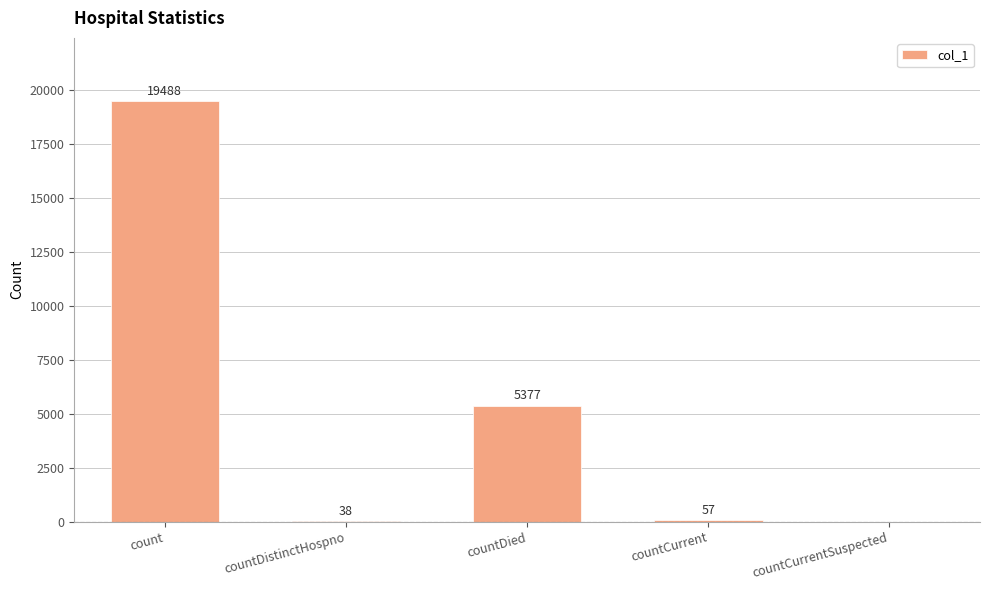

The chart shows a value of 29309 at count. True or false?

False